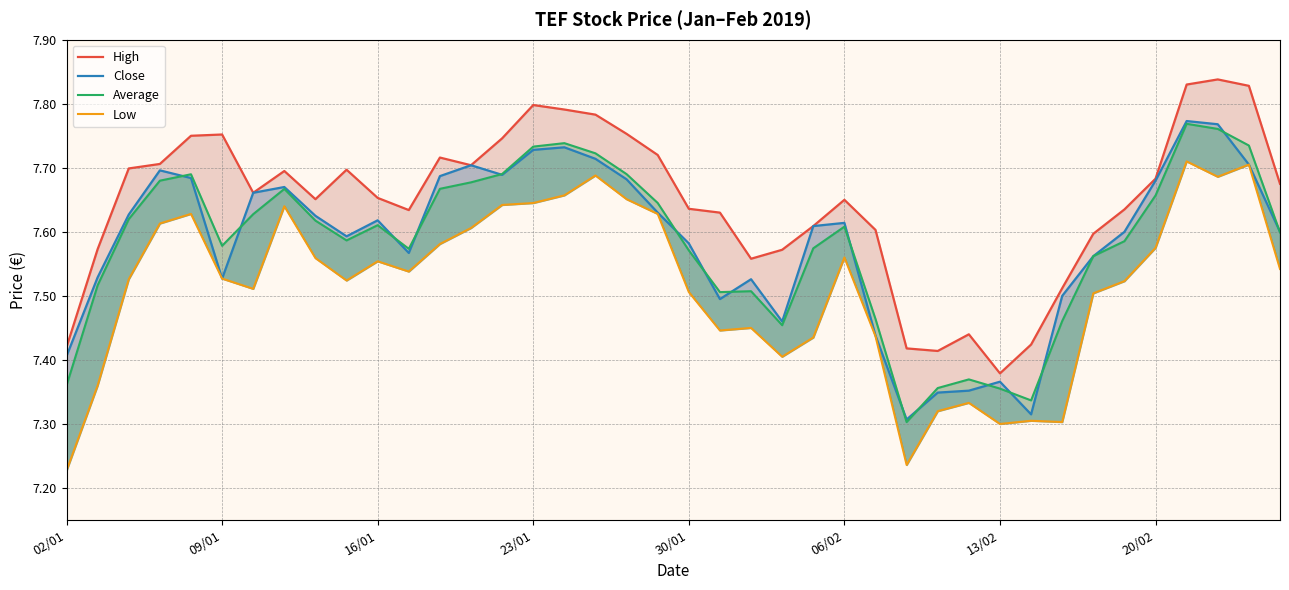

Which series has the largest total across all categories?

High